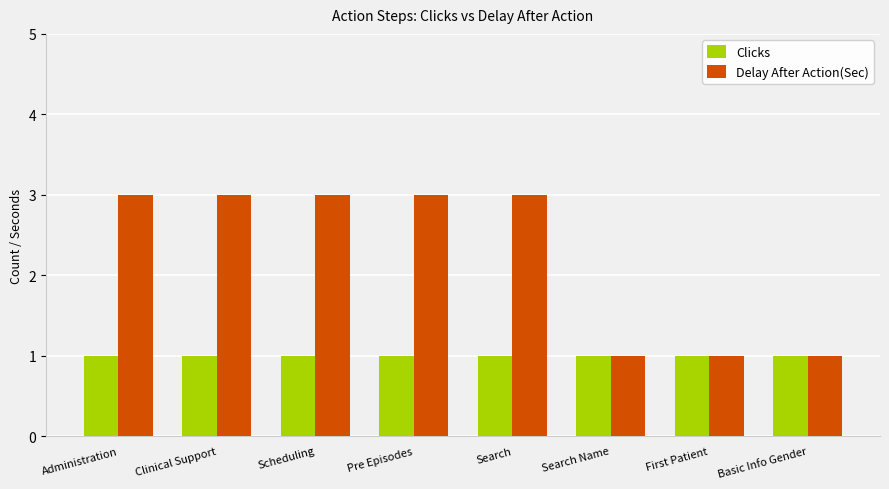

Is it true that Delay After Action(Sec) equals 1 at Scheduling?

False